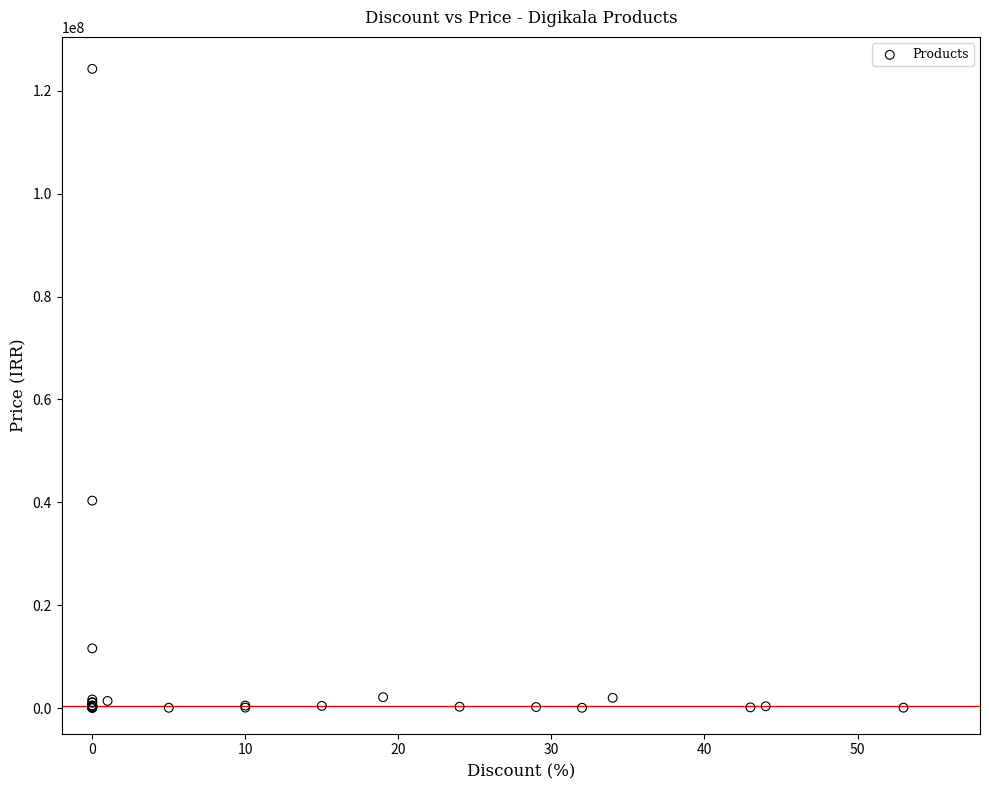

What Y value in the scatter plot is closest to 62169000?

40329000